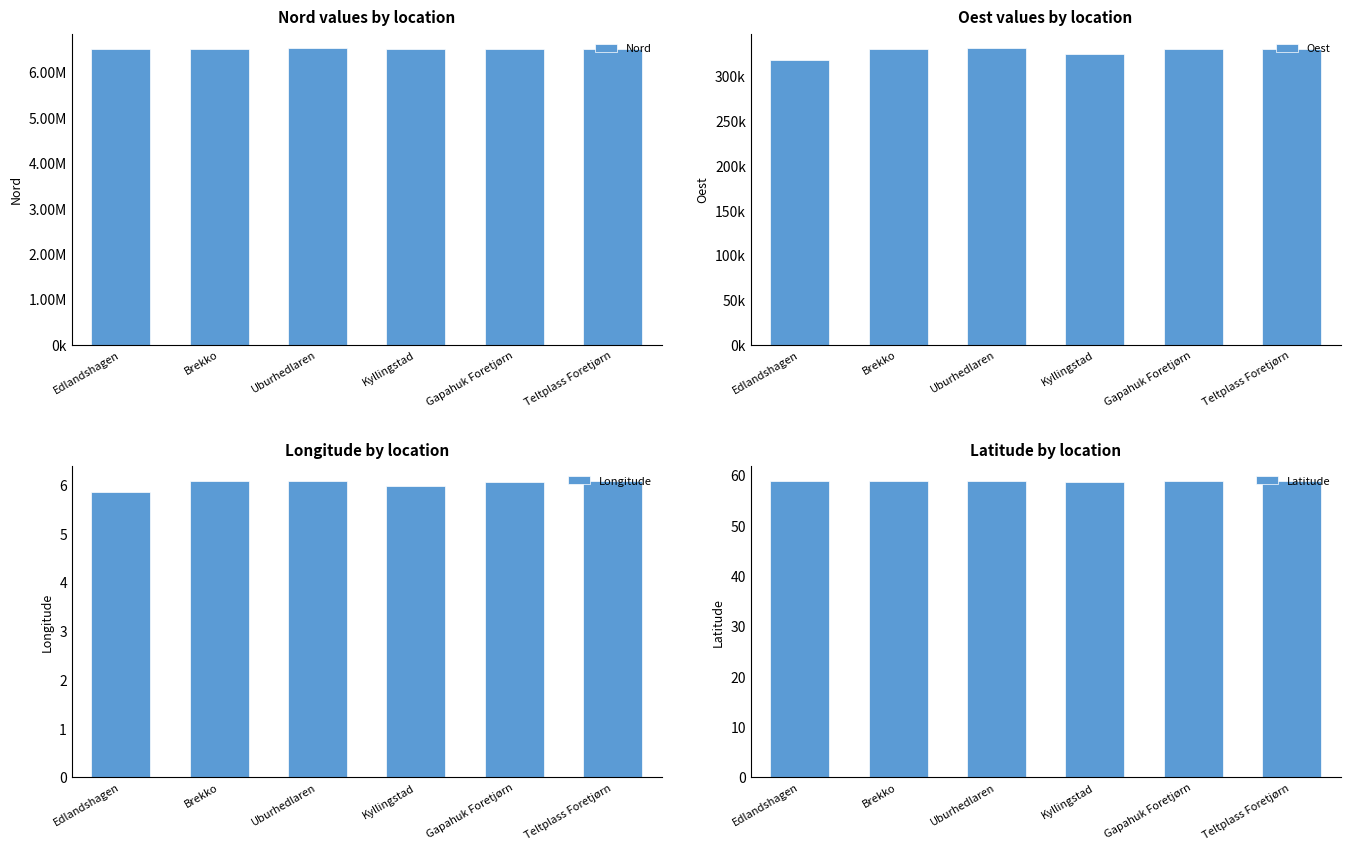

Read the Oest value at Uburhedlaren.

331215.7